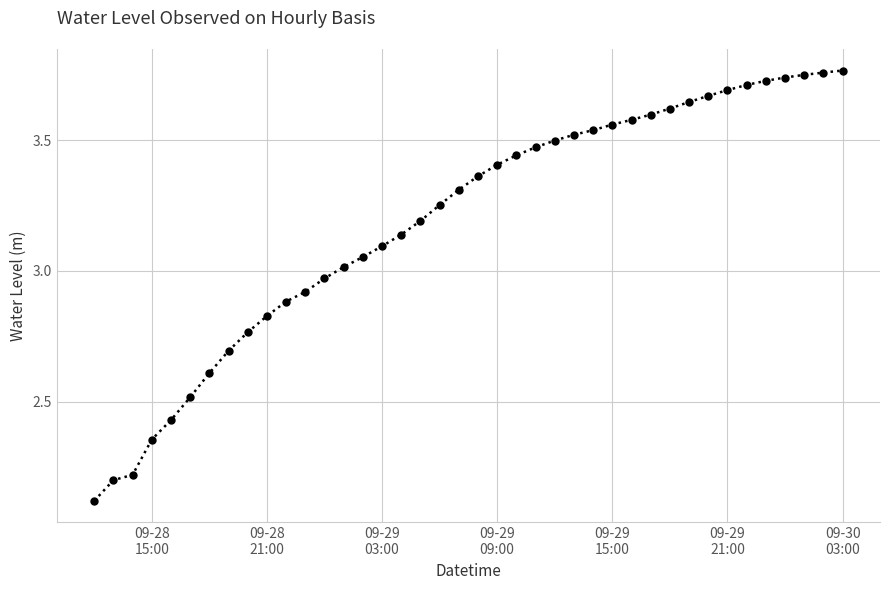

What is the average value?

3.2